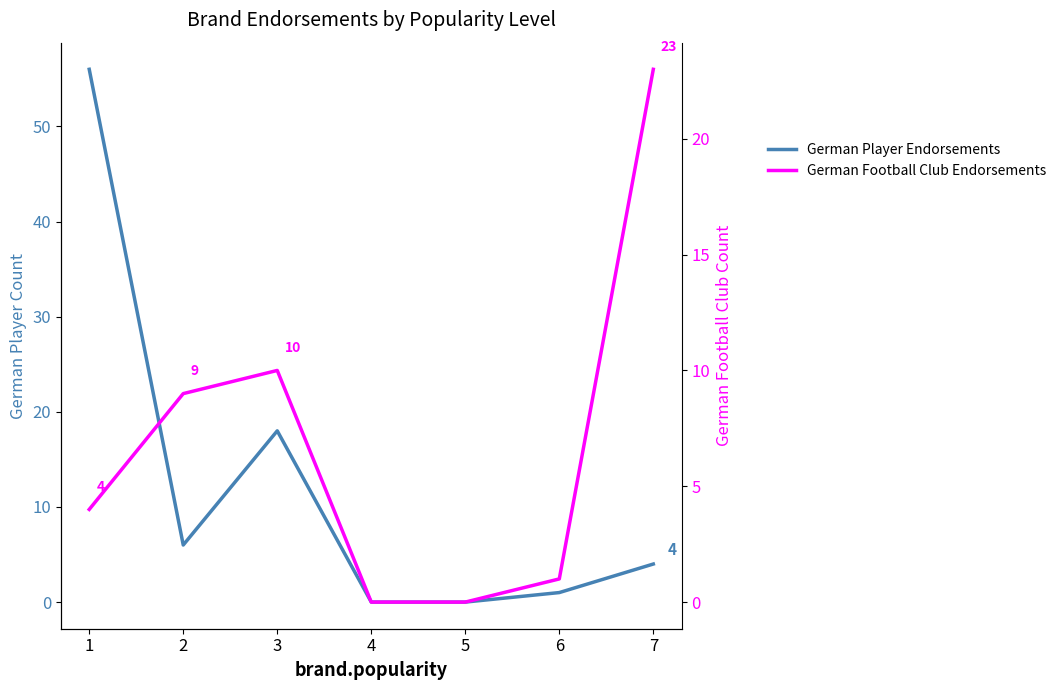

How many distinct data groups are displayed?

2